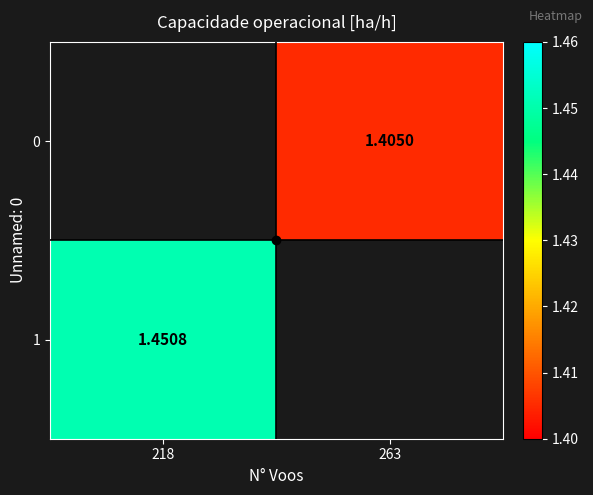

Which category has the lowest value in the 0 series?

218